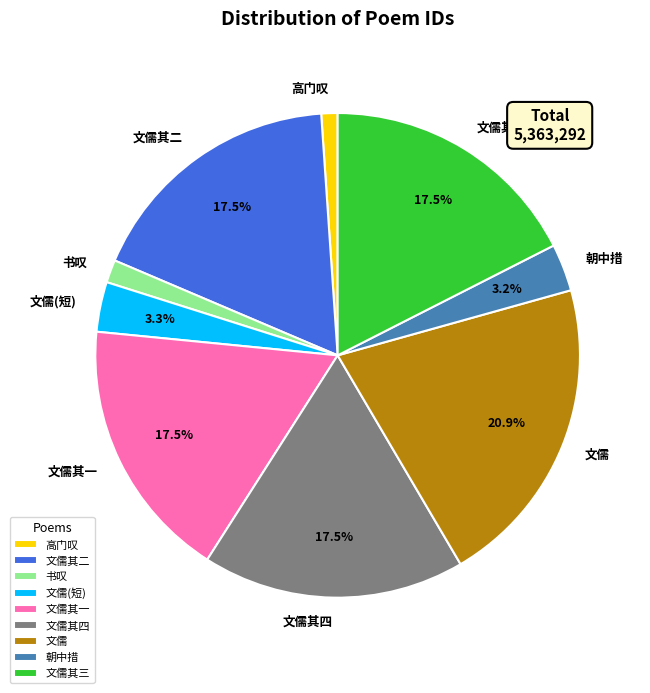

To the nearest percent, what is the difference between the largest and smallest slice percentages?

20%